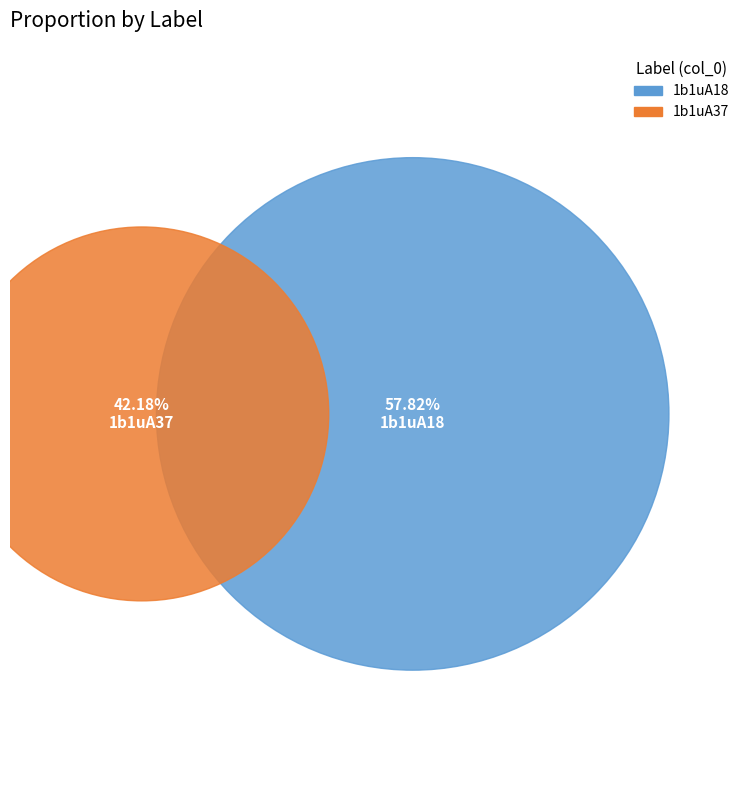

To the nearest percent, what is the difference between the 1b1uA37 and 1b1uA18 slice percentages?

16%